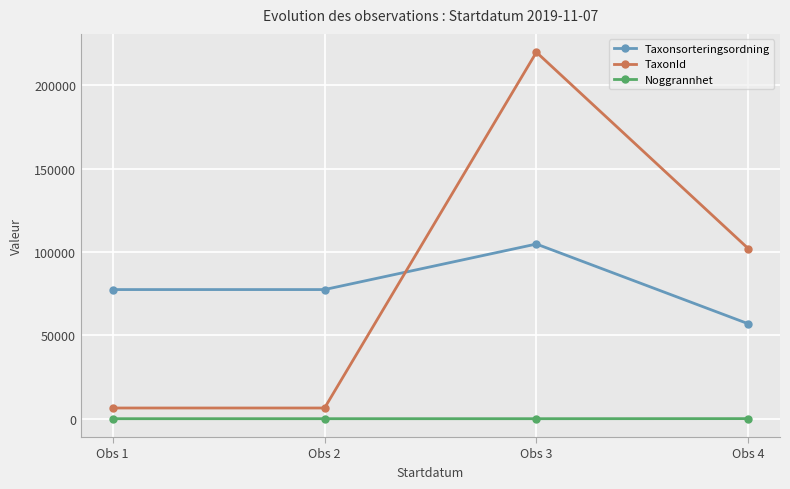

Which series changed the most between Obs 1 and Obs 3?

TaxonId